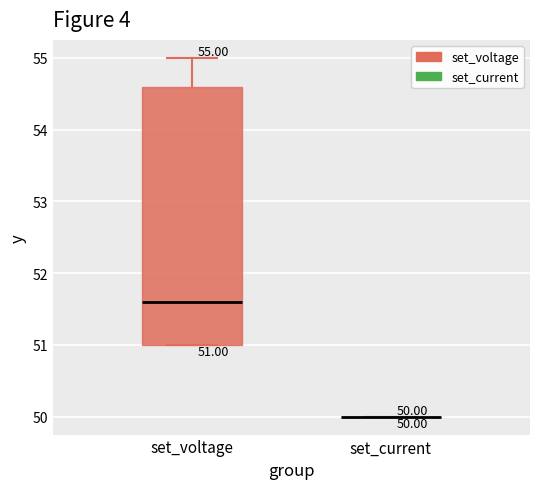

Comparing the boxes themselves (not the whiskers), which one is the tallest?

set_voltage